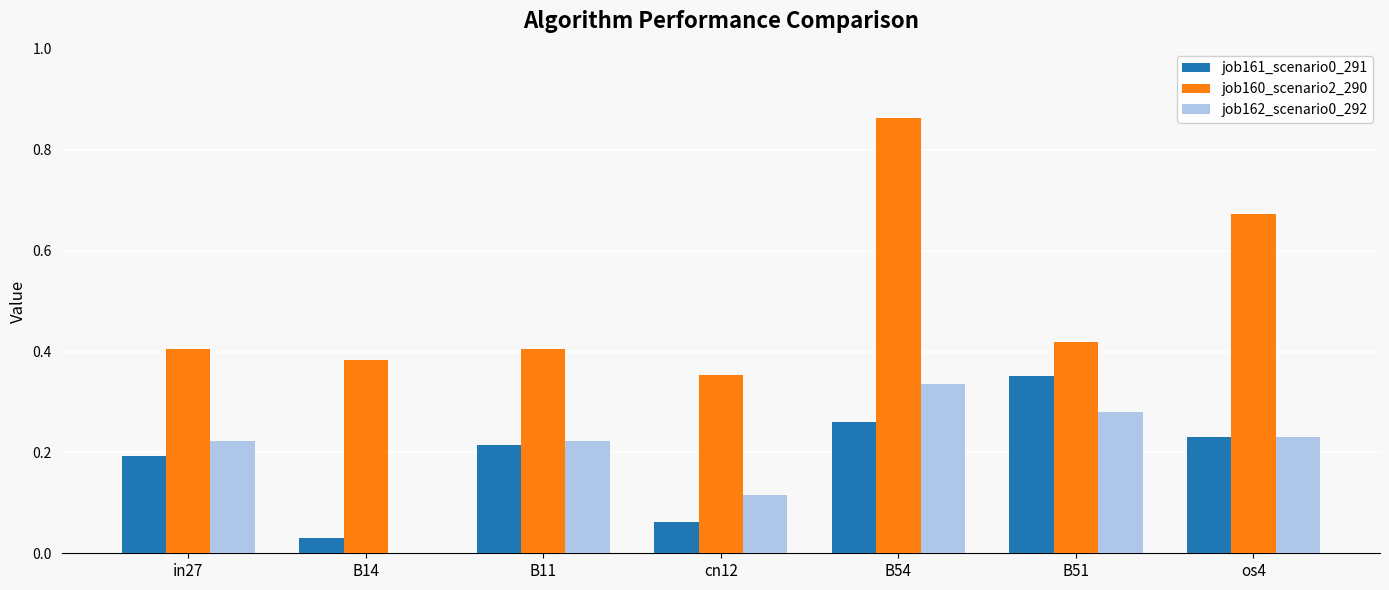

Which series has the largest total across all categories?

job160_scenario2_290